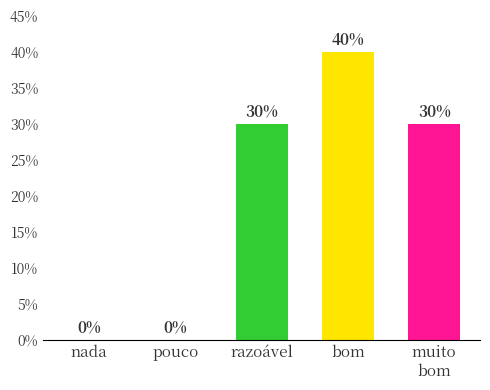

What is the greatest value displayed?

40